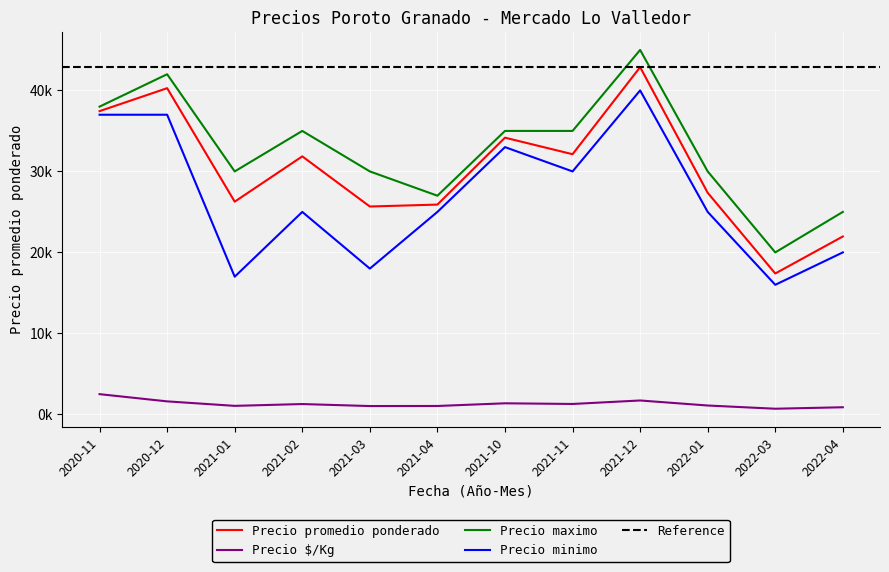

At which category does the chart reach its minimum across all series?

2022-03